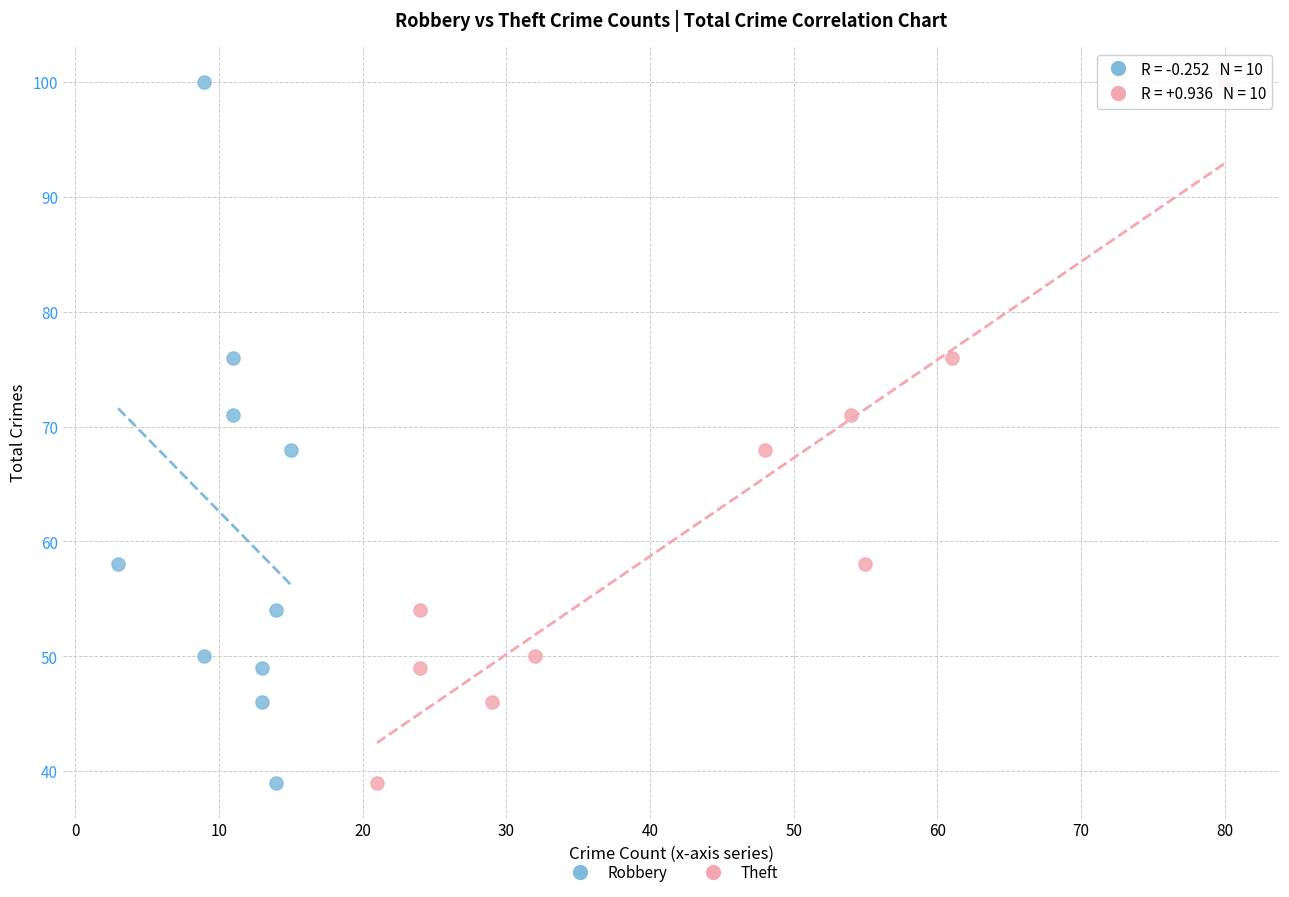

What are all the series names shown in the legend?

Robbery, Theft